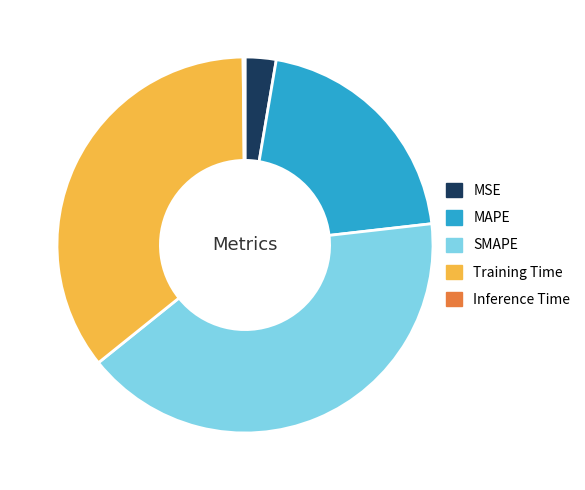

Does any single category account for the majority?

No